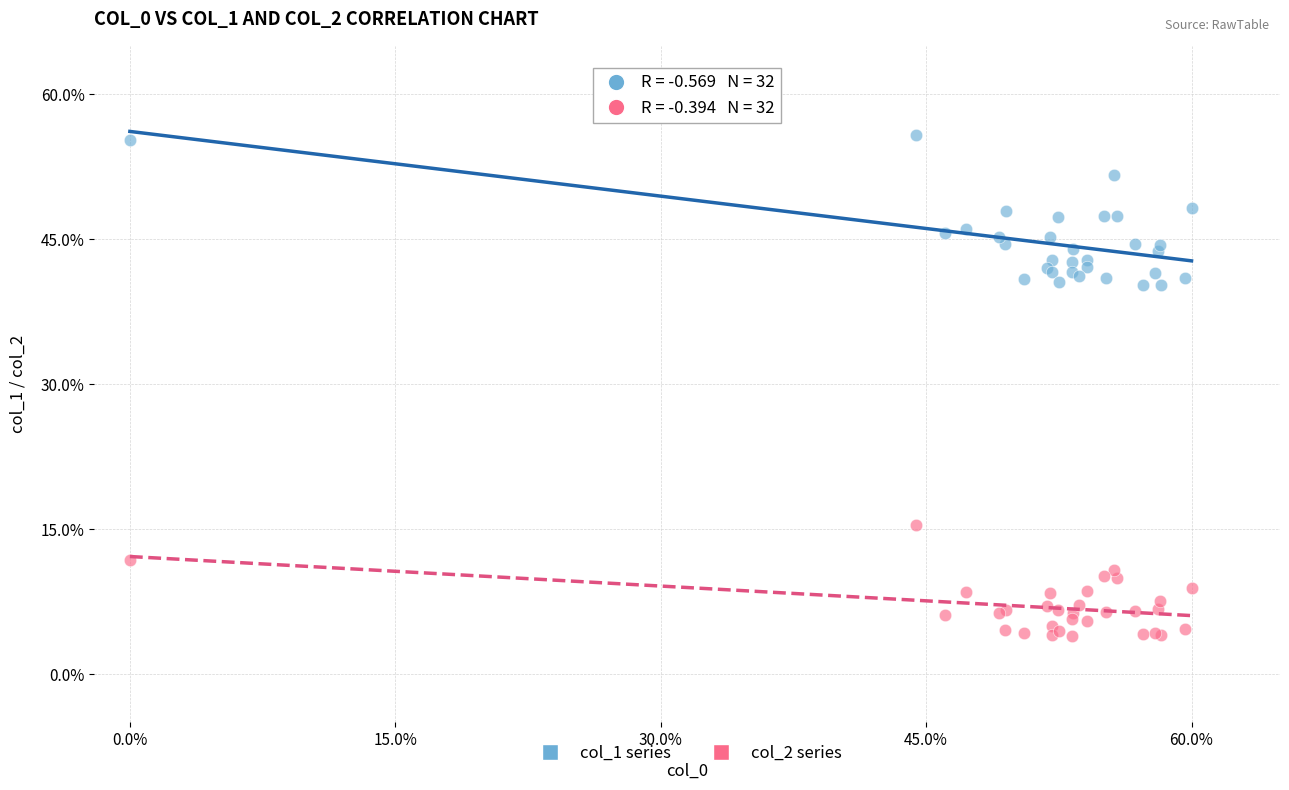

Which series has the widest spread of Y values?

col_1 series